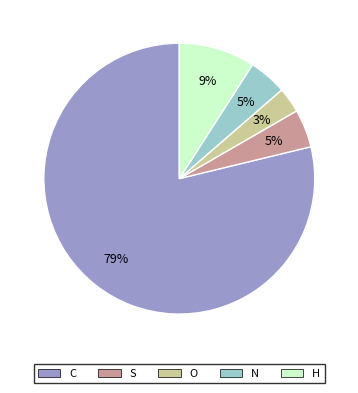

Is there any slice that represents more than half of the pie?

Yes